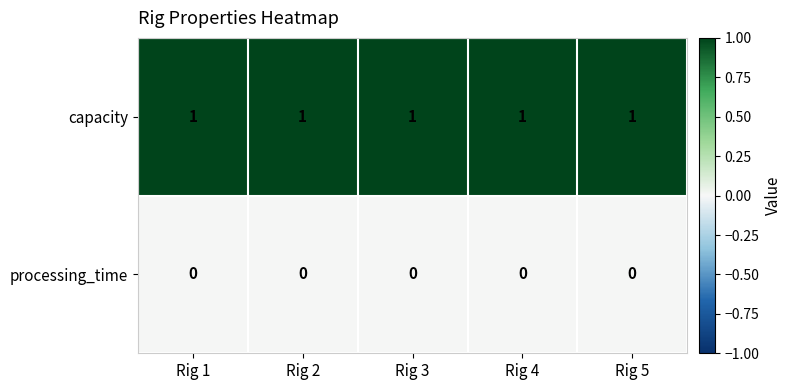

At how many categories does at least one series exceed 0?

5